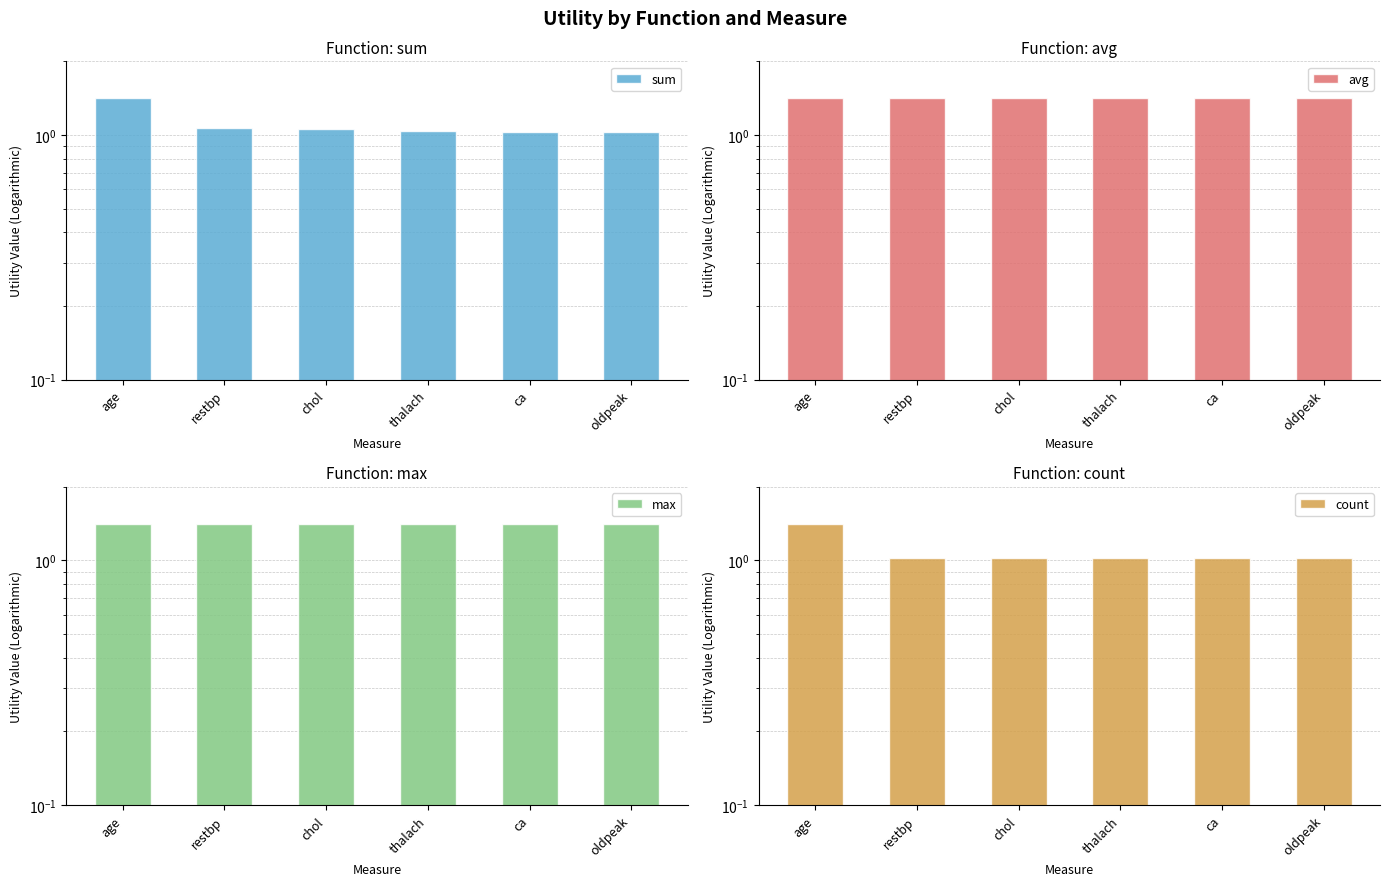

What is the sum of all count values?

6.5